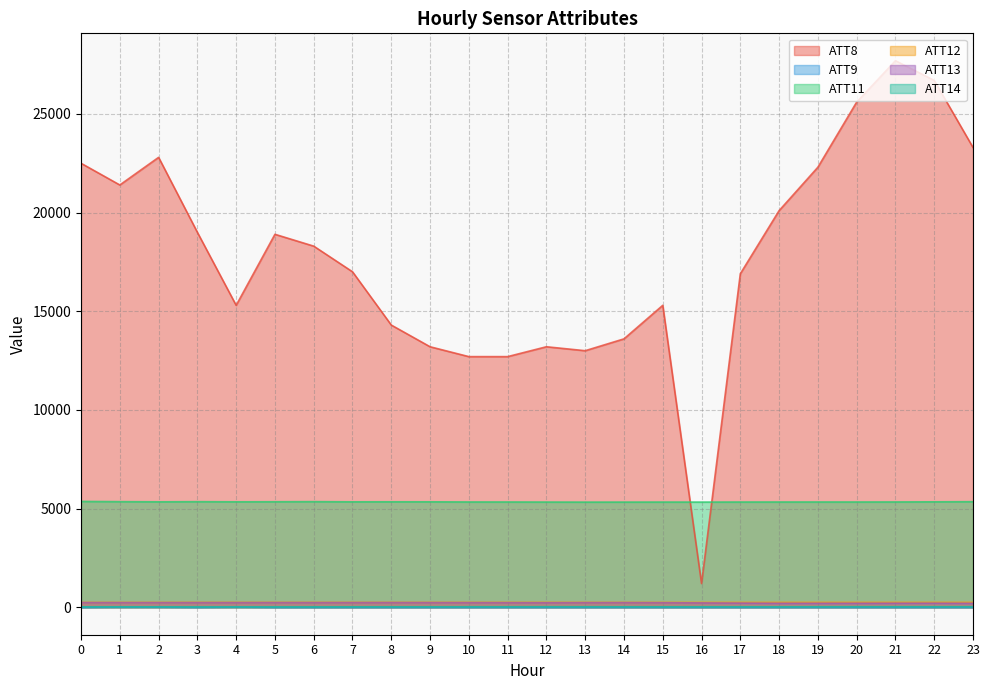

How many lines are shown in the chart?

6